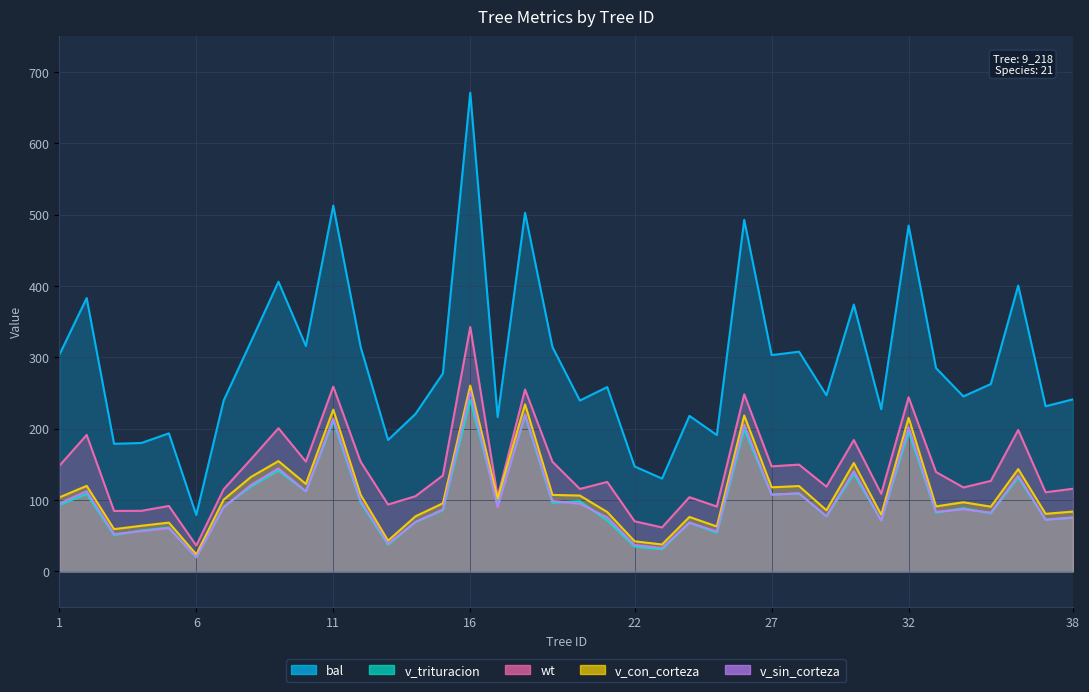

What is the maximum value shown in the chart?

671.0